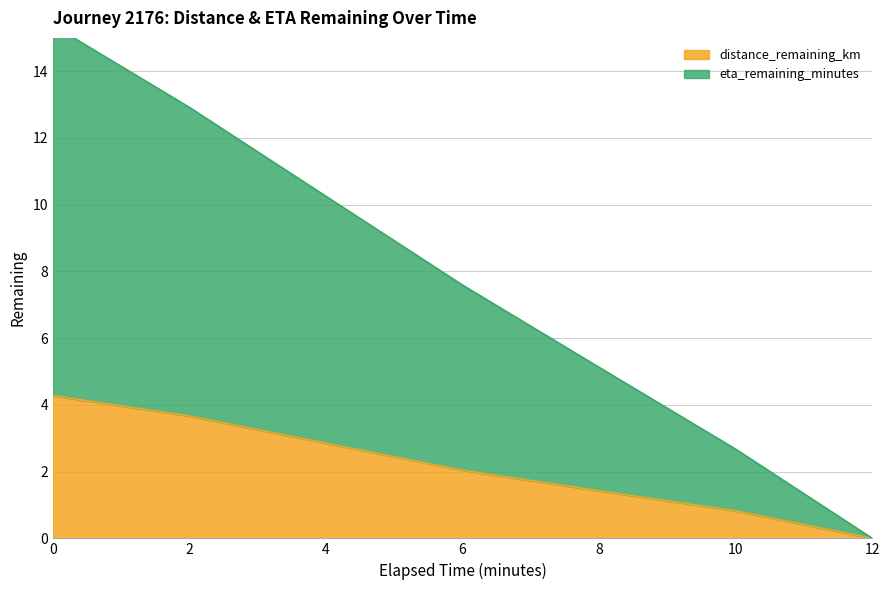

Between 6.0 and 8.0, which is larger?

6.0